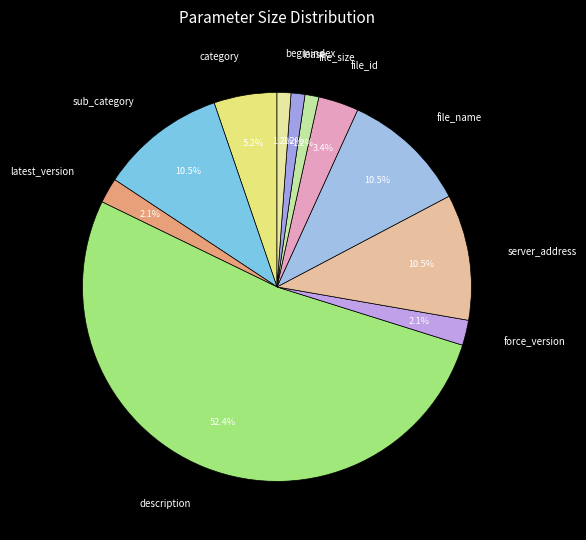

Which category accounts for the majority?

description